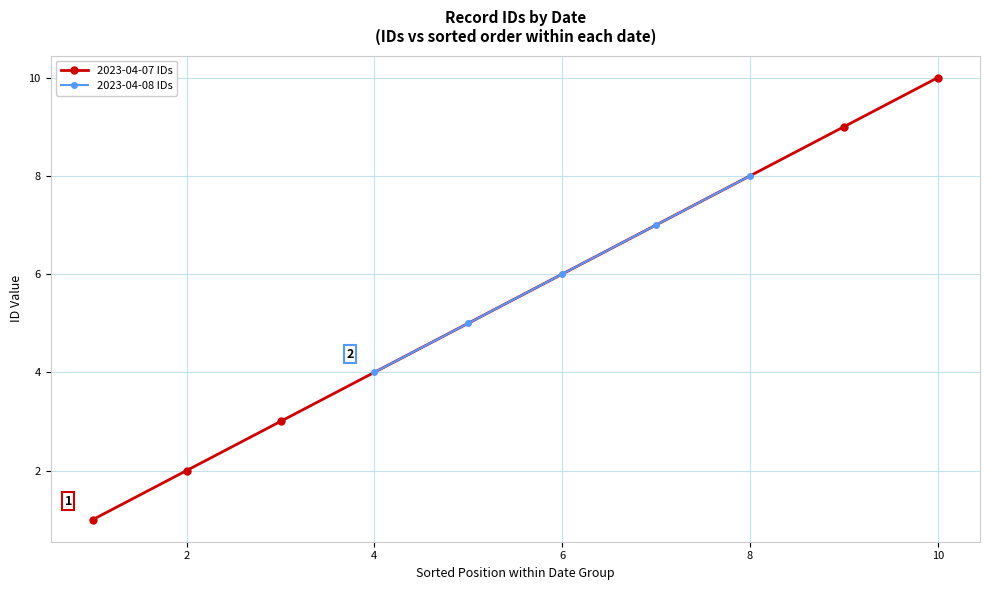

Rank the series at 6 from highest to lowest value.

2023-04-07 IDs, 2023-04-08 IDs